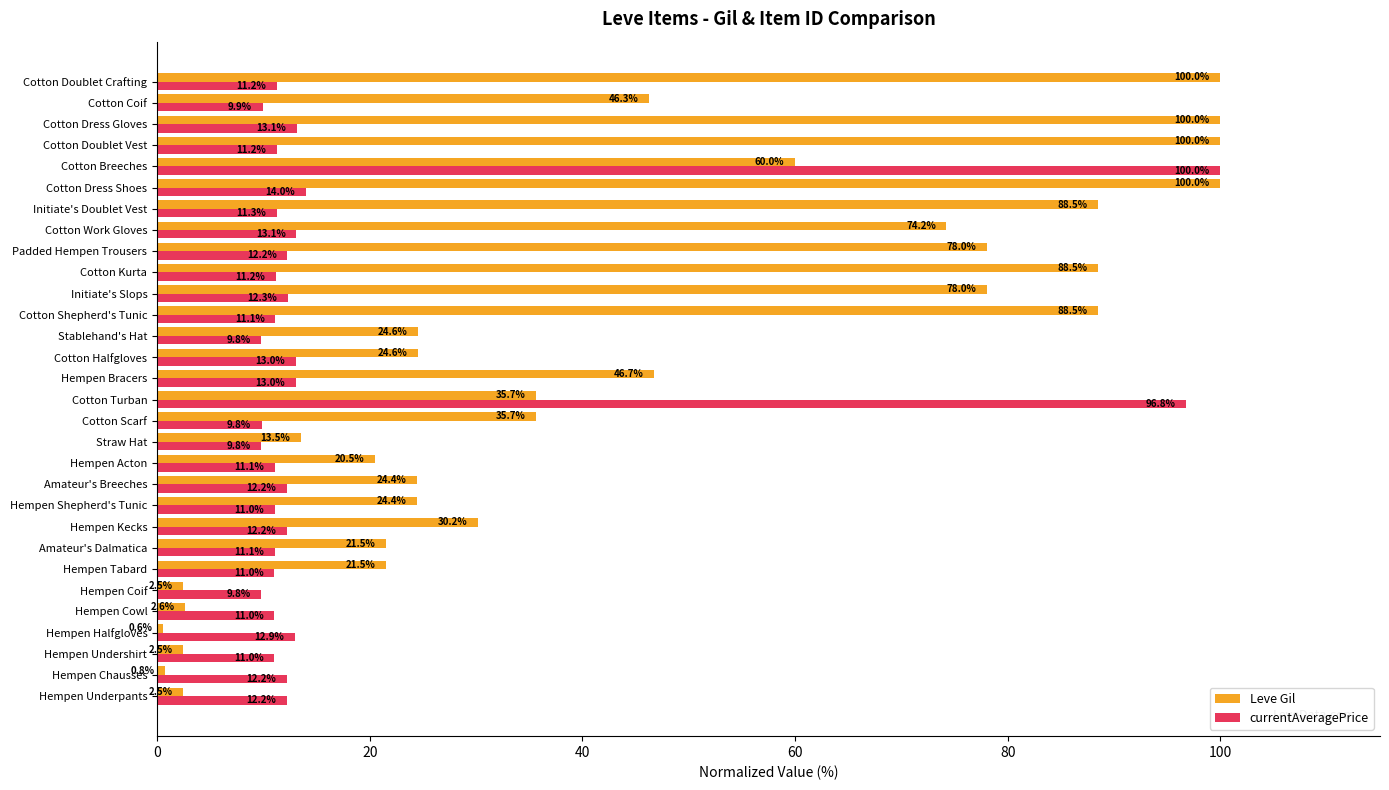

At how many categories does at least one series exceed 14?

23